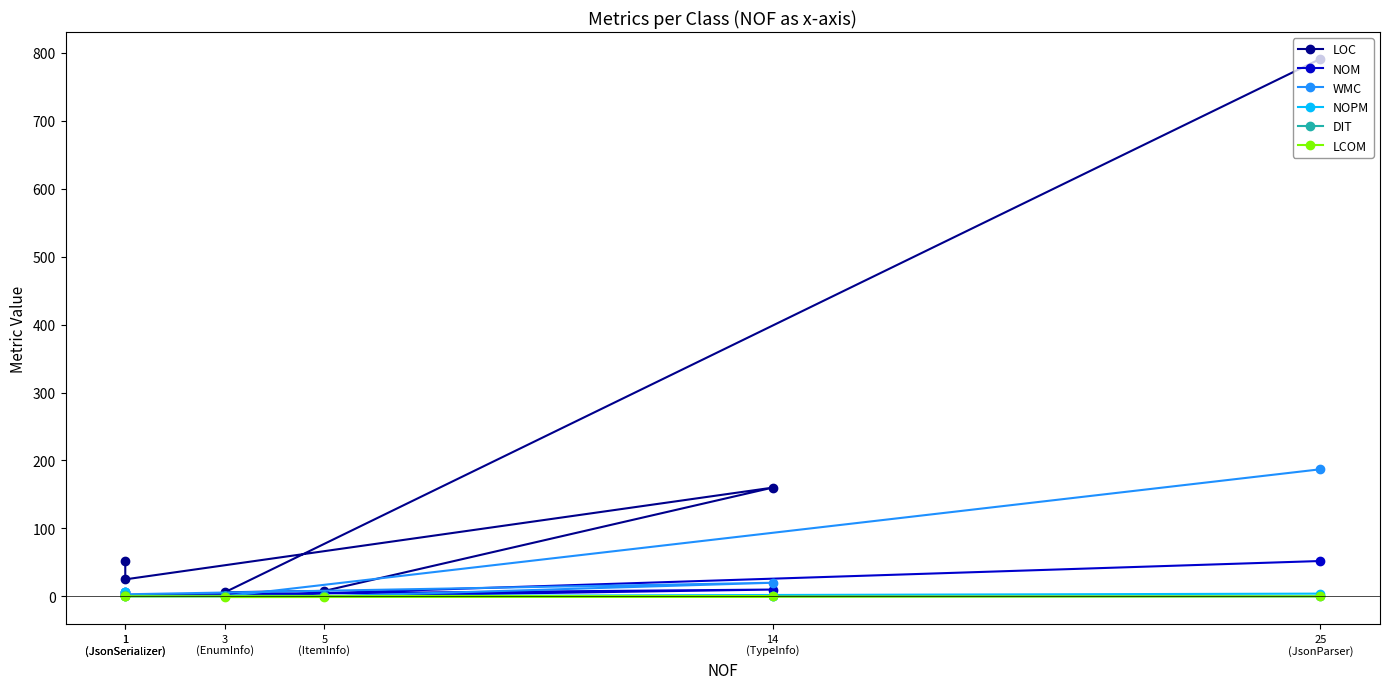

What are all the series names shown in the legend?

LOC, NOM, WMC, NOPM, DIT, LCOM